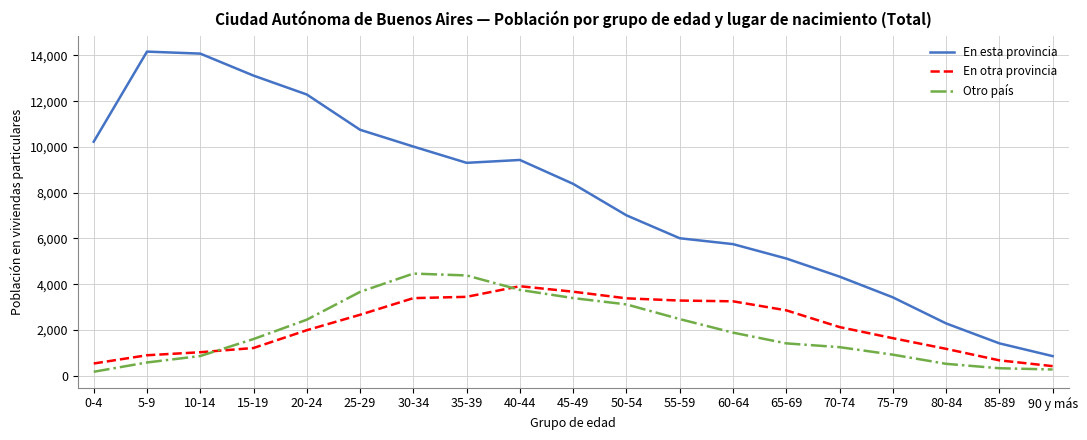

What is the sum of the En otra provincia values at 85-89 and 0-4?

1204